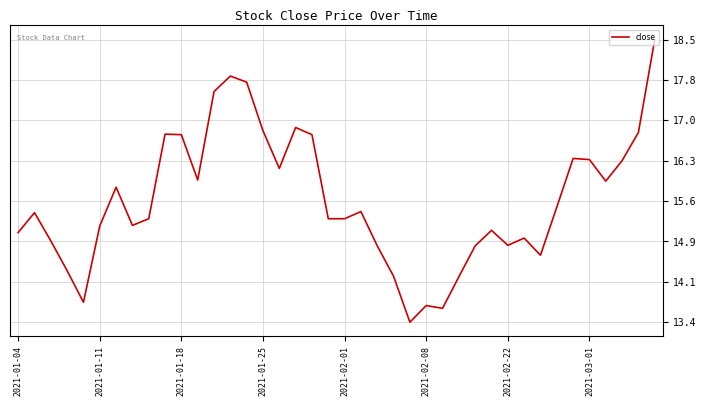

What is the smallest value displayed?

13.4